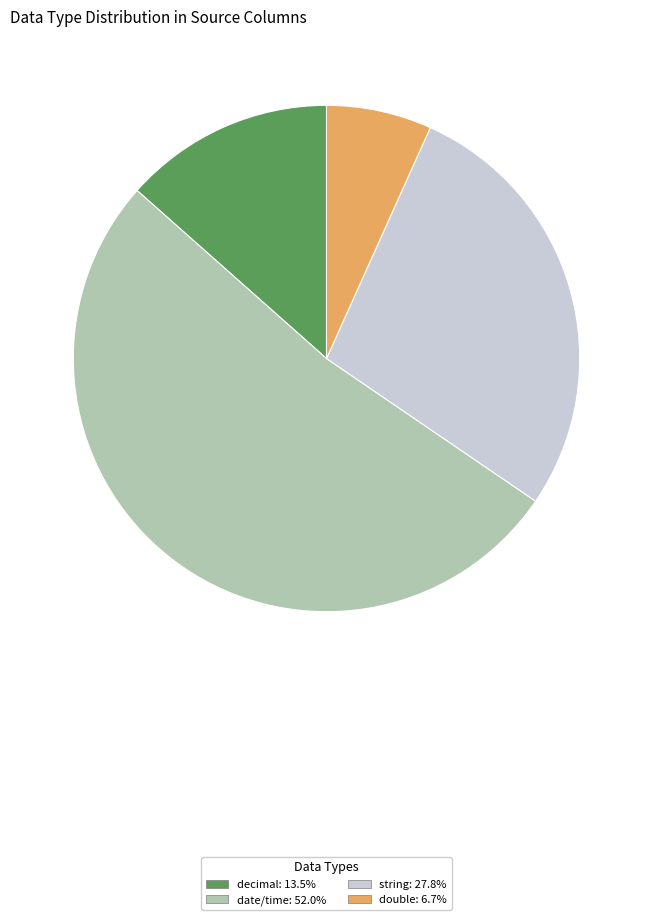

How many segments does this pie chart have?

4